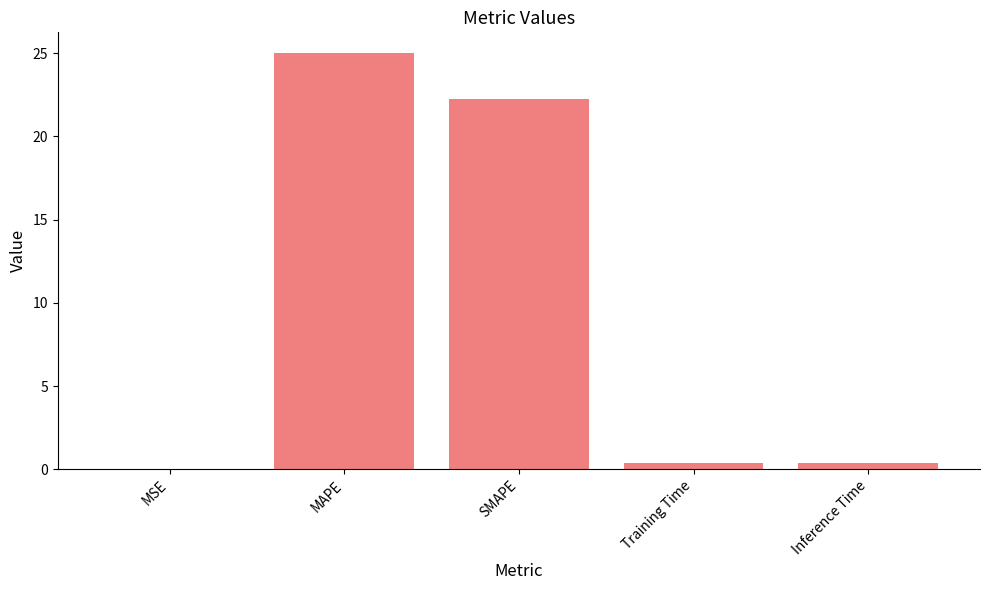

Which label corresponds to the largest value in the chart?

MAPE